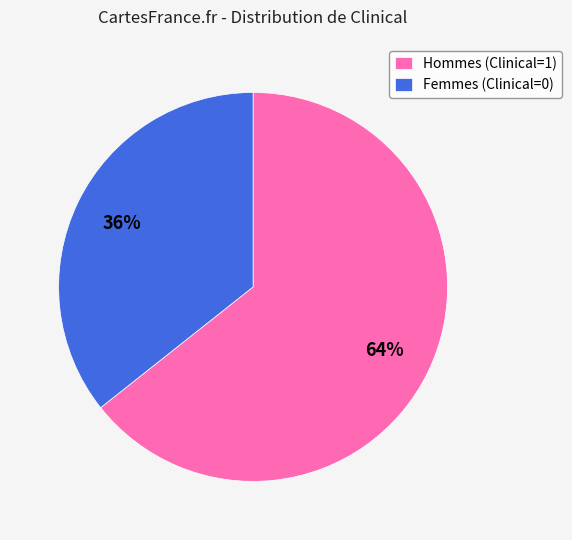

Which has a higher value, Femmes (Clinical=0) or Hommes (Clinical=1)?

Hommes (Clinical=1)